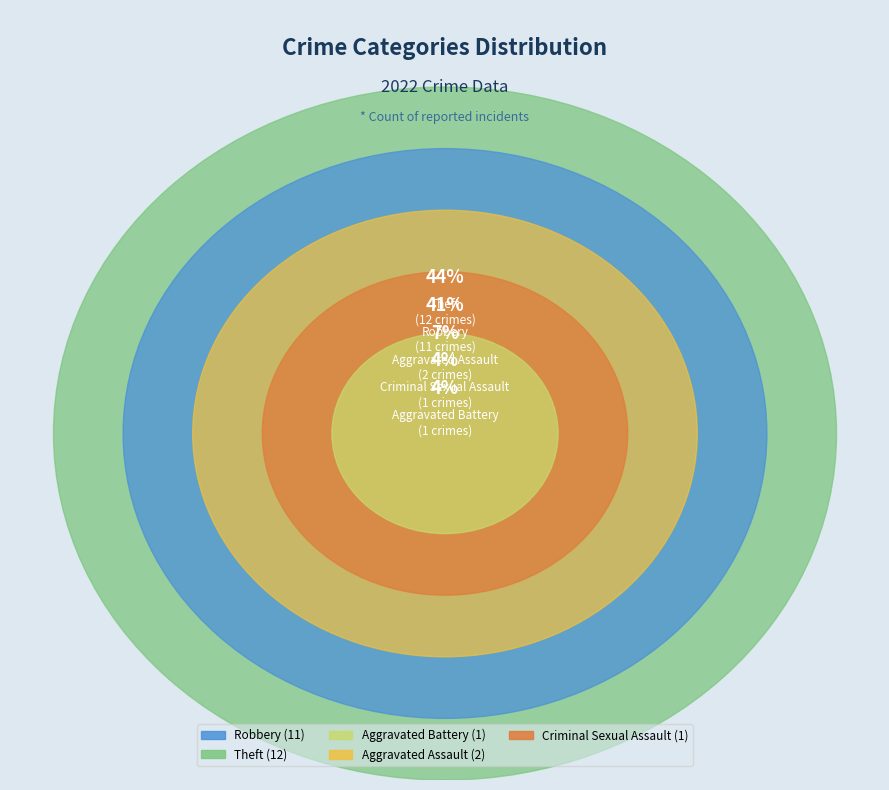

What is the ratio of the value at Criminal Sexual Assault to the value at Robbery?

0.1